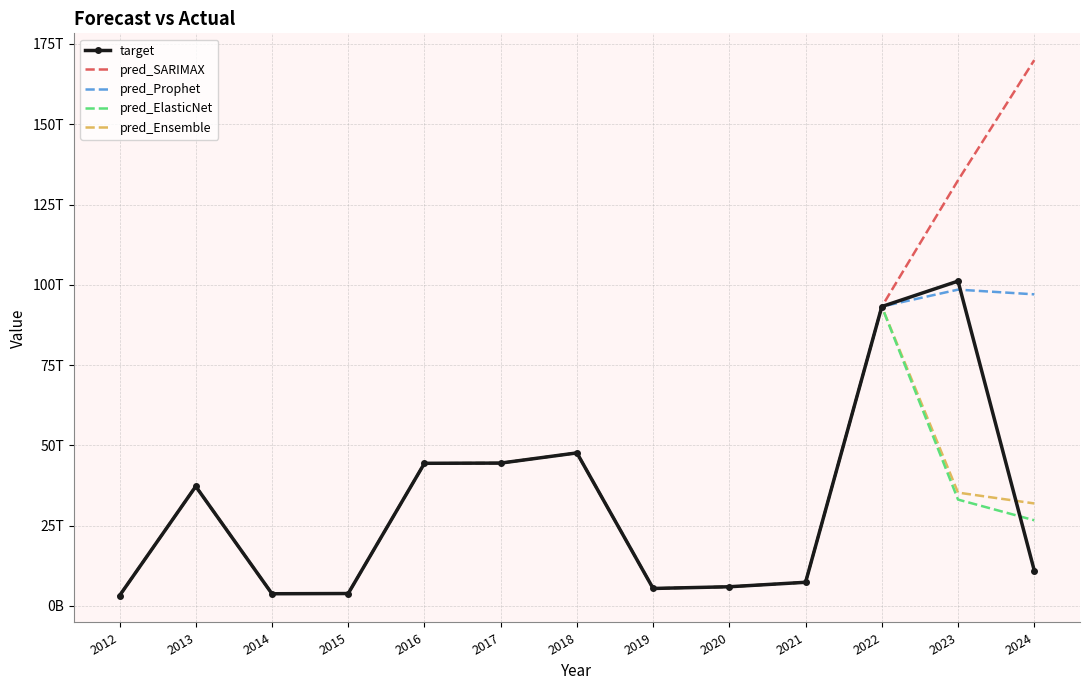

True or false: pred_ElasticNet and target cross at least once.

True